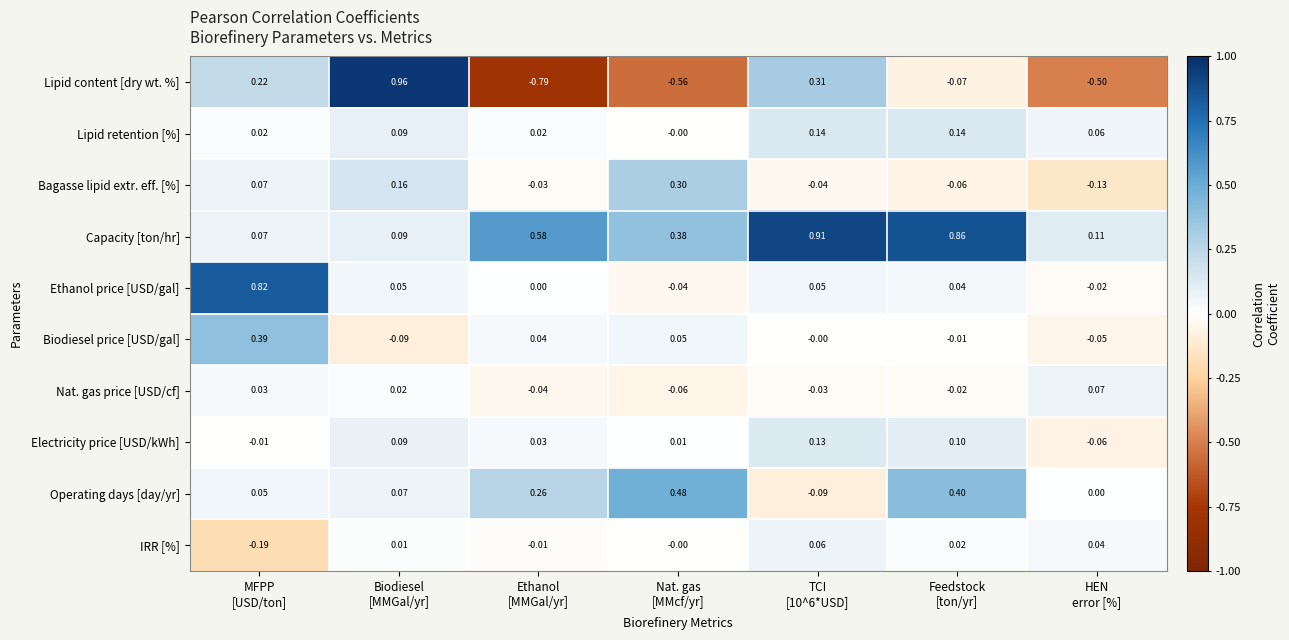

How many values in the Bagasse lipid extr. eff. [%] series exceed 0?

3